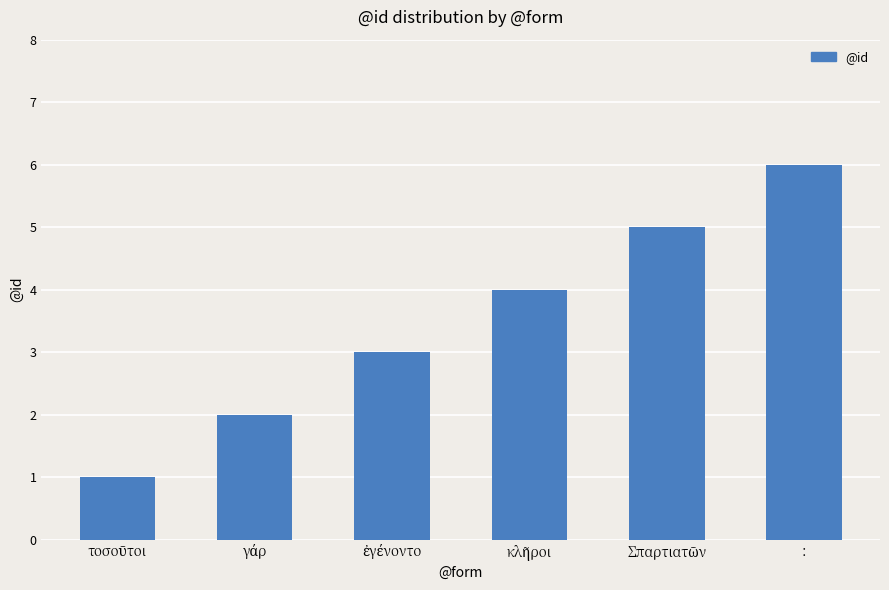

What is the value of the 4th bar from the left?

4